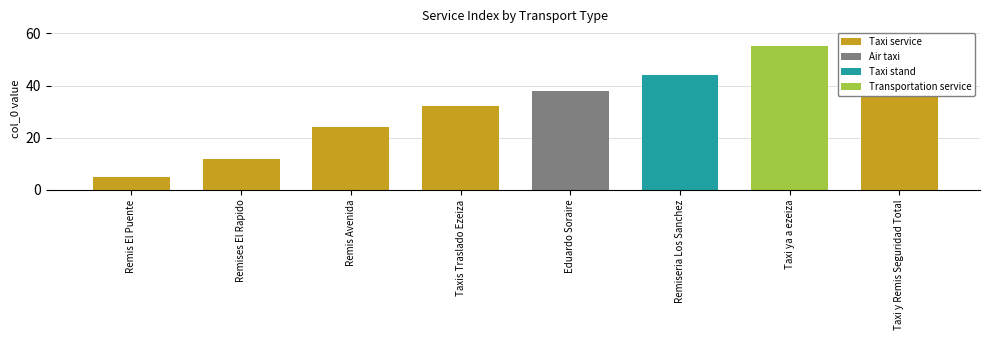

What is the sum of all values?

269